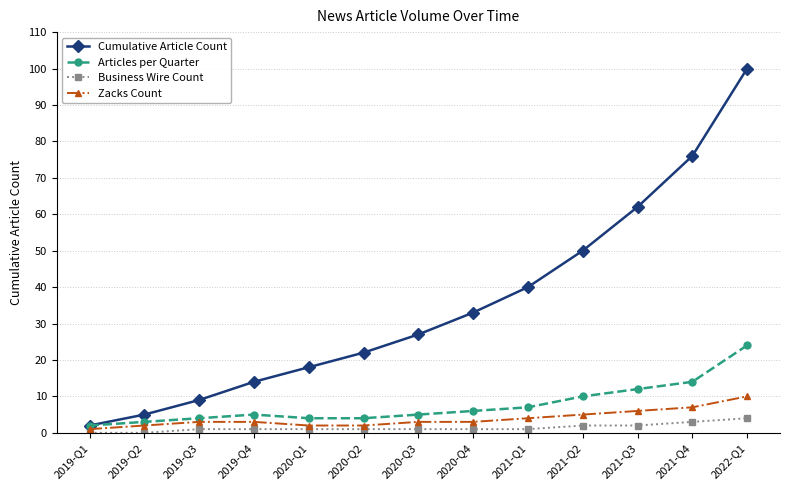

What is the value of the Zacks Count point at the 5th from the left?

2